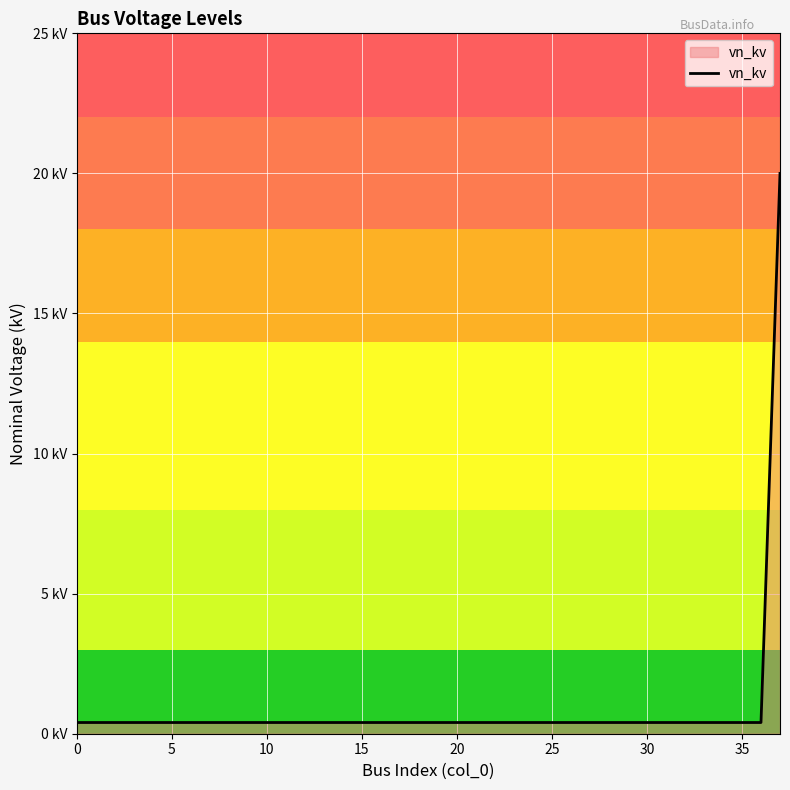

What is the label of the 28th point from the right?

10